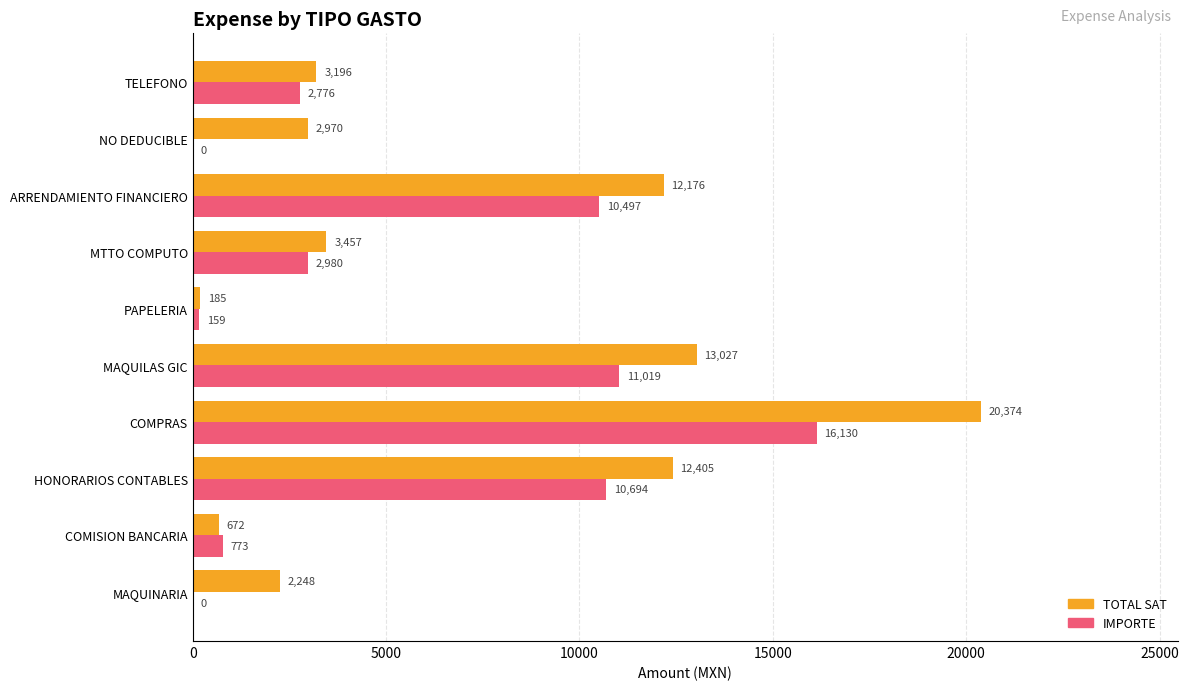

Which label corresponds to the largest value in the chart?

COMPRAS